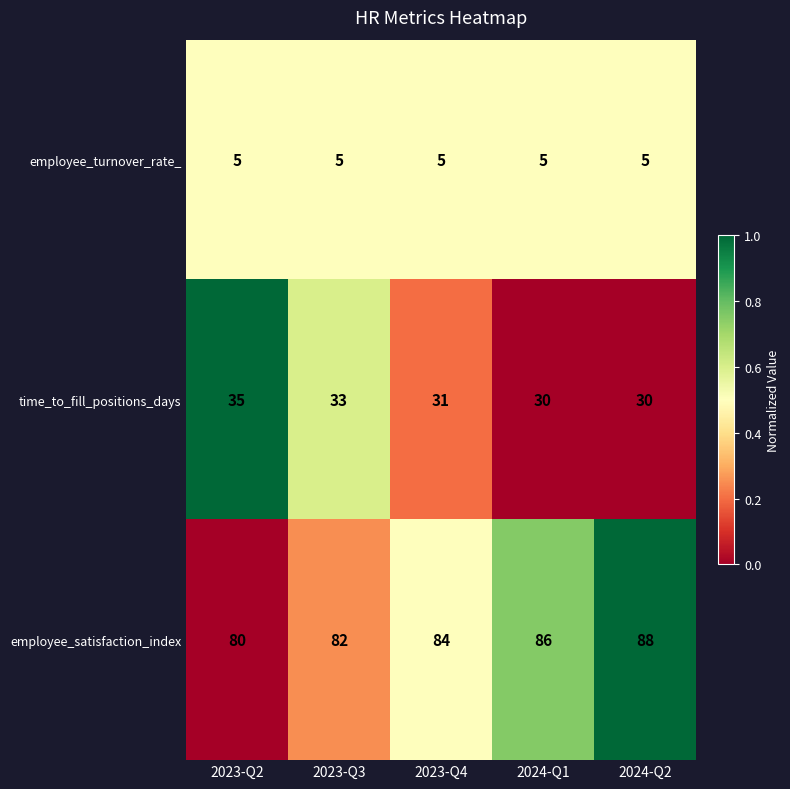

Which series changed the most between 2023-Q3 and 2024-Q2?

employee_satisfaction_index